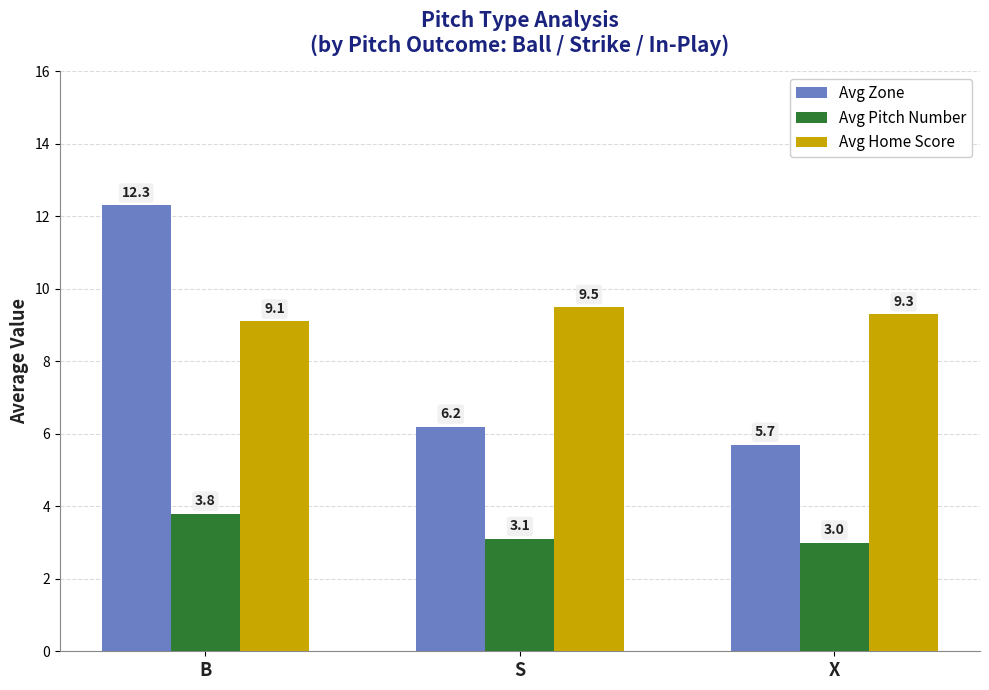

Is the value of Avg Home Score at B greater than the value of Avg Zone at B?

No